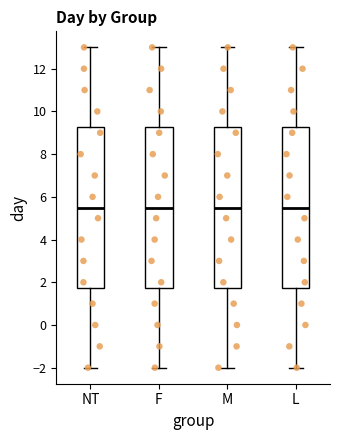

Reading left to right, read every box against the y-axis: the position of its median line, the range the box covers, and the ends of its whiskers. The values are not printed on the chart, so give them approximately, as read against the axis.

NT: median 5.6, box 1.8 to 9.2, whiskers -2.0 to 13.0
F: median 5.6, box 1.8 to 9.2, whiskers -2.0 to 13.0
M: median 5.6, box 1.8 to 9.2, whiskers -2.0 to 13.0
L: median 5.6, box 1.8 to 9.2, whiskers -2.0 to 13.0